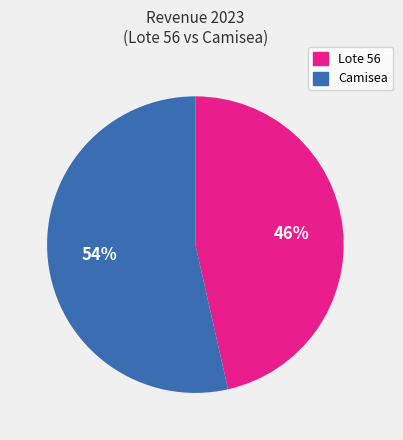

To the nearest percent, what portion does Camisea represent?

54%